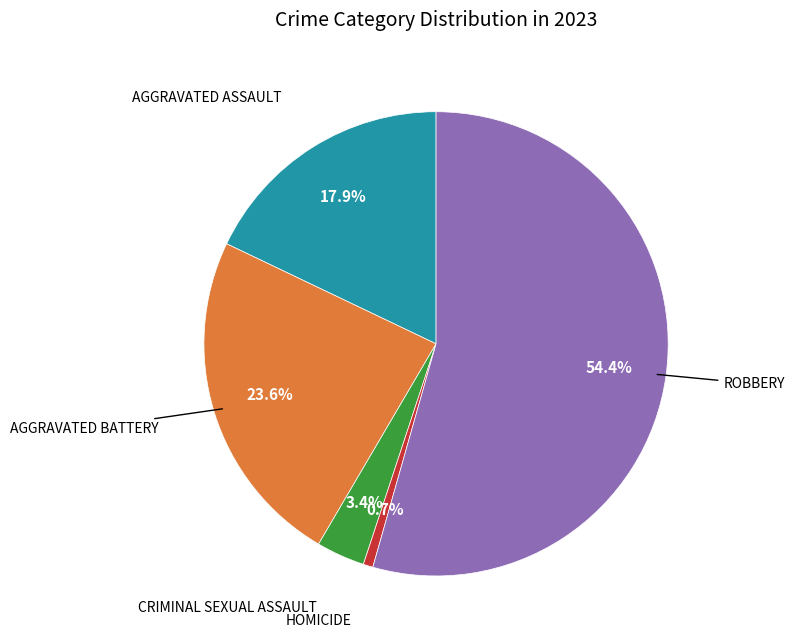

Does any single category account for the majority?

Yes